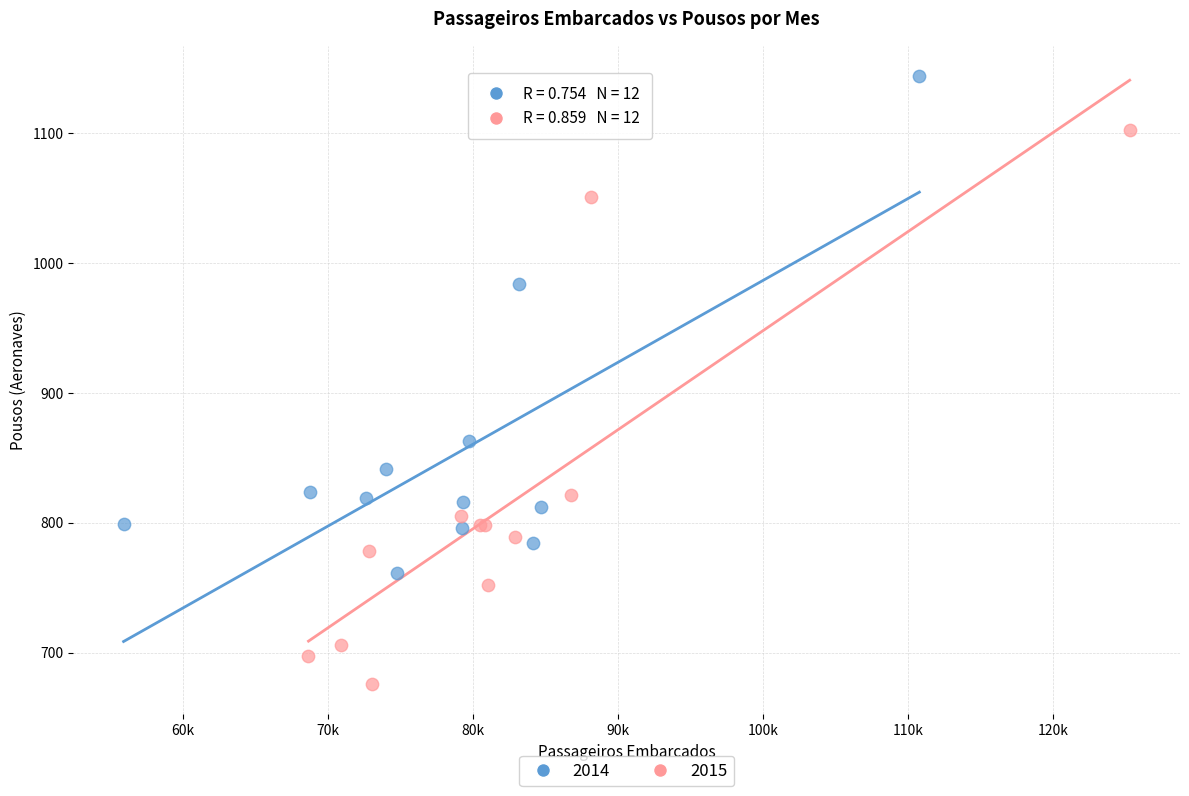

Which series reaches the minimum Y coordinate?

2015